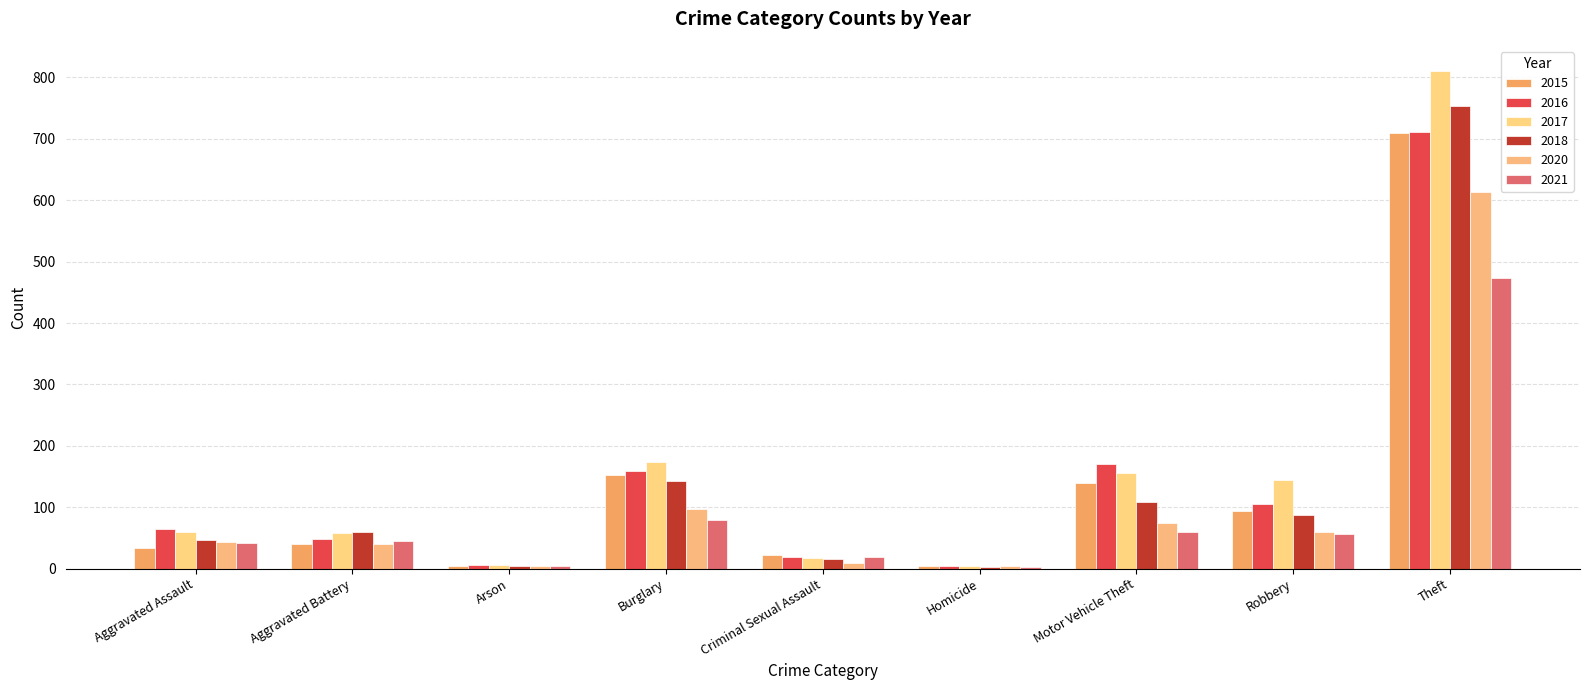

List the labels in order of 2017 value, smallest first.

Homicide, Arson, Criminal Sexual Assault, Aggravated Battery, Aggravated Assault, Robbery, Motor Vehicle Theft, Burglary, Theft